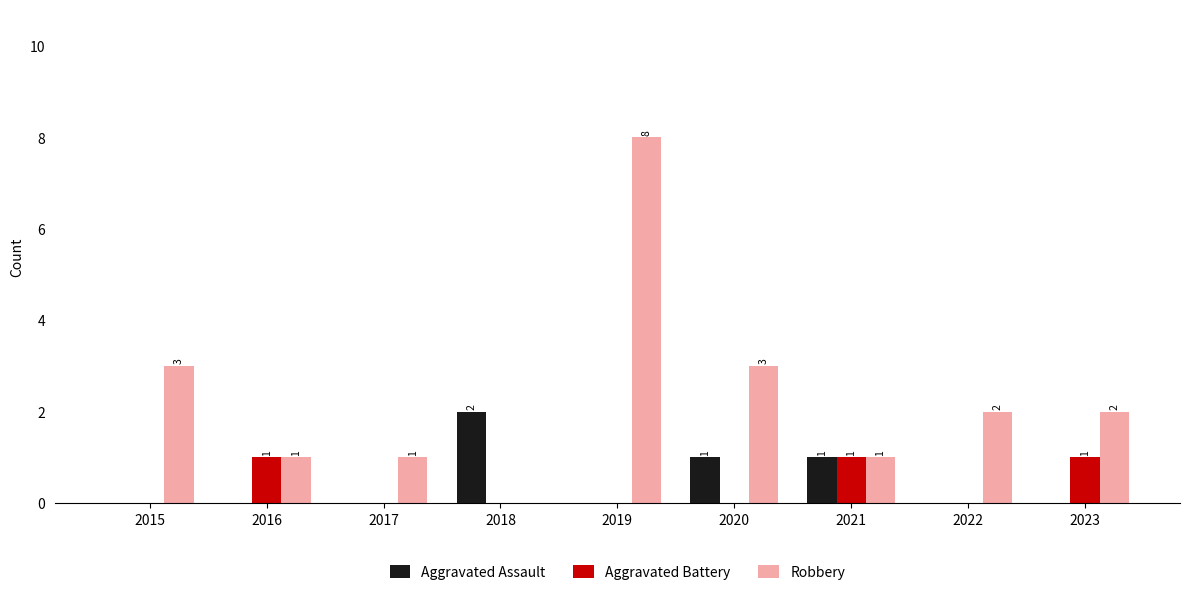

What is the total value across all series at 2016?

2